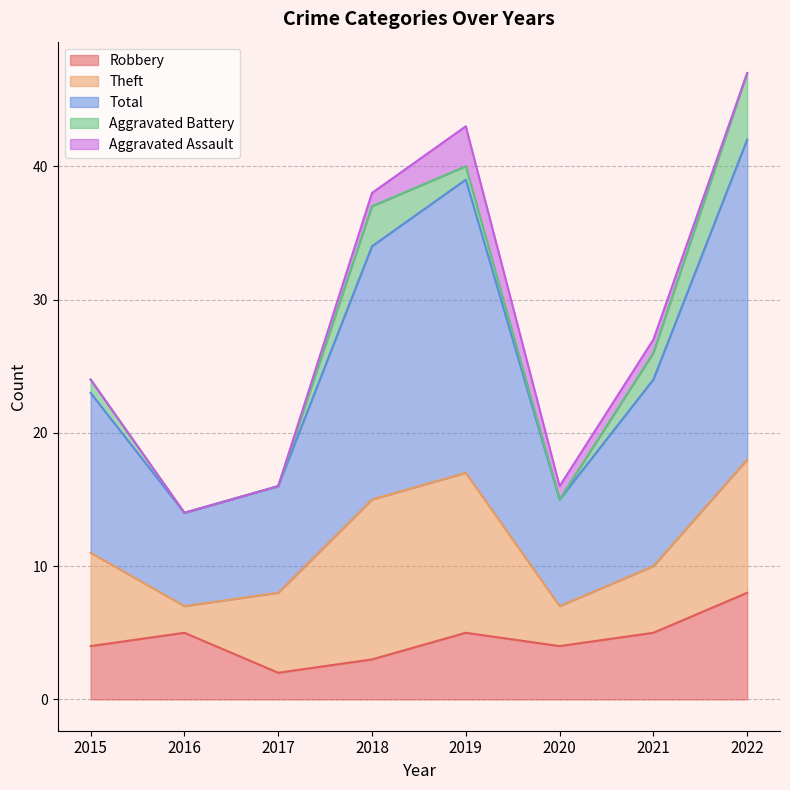

Reading left to right, what are all the values shown in this chart?

Robbery: 2015=4	2016=5	2017=2	2018=3	2019=5	2020=4	2021=5	2022=8
Theft: 2015=7	2016=2	2017=6	2018=12	2019=12	2020=3	2021=5	2022=10
Total: 2015=12	2016=7	2017=8	2018=19	2019=22	2020=8	2021=14	2022=24
Aggravated Battery: 2015=1	2016=0	2017=0	2018=3	2019=1	2020=0	2021=2	2022=5
Aggravated Assault: 2015=0	2016=0	2017=0	2018=1	2019=3	2020=1	2021=1	2022=0